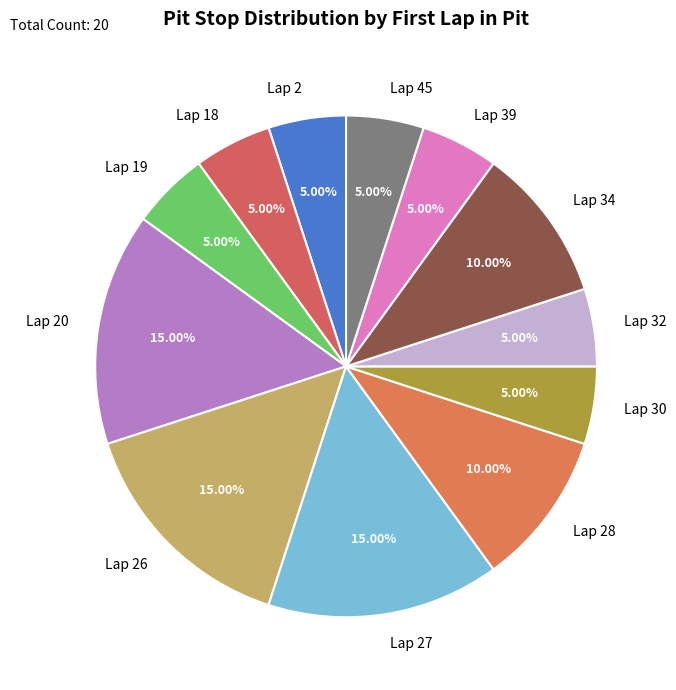

What is the ratio of the value at Lap 27 to the value at Lap 28?

1.5